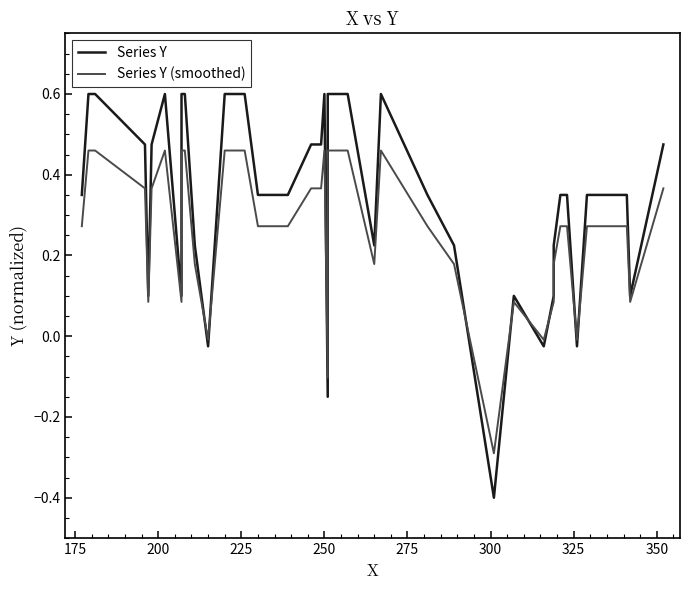

Is the value of Series Y at 15 greater than the value of Series Y (smoothed) at 36?

Yes